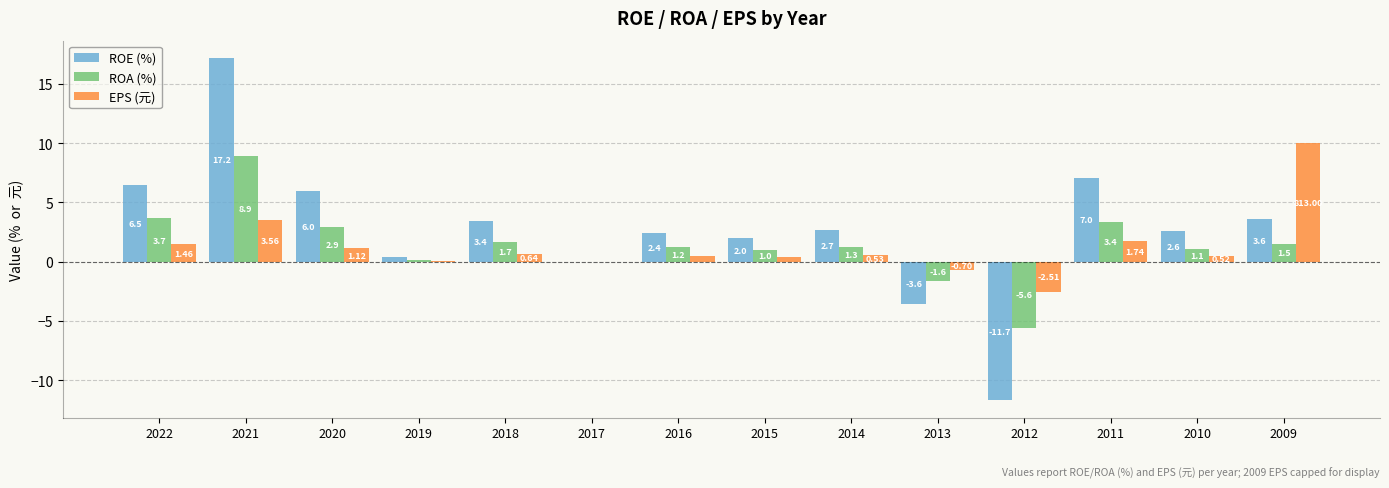

What is the sum of the ROE (%) values at 2022 and 2015?

8.5